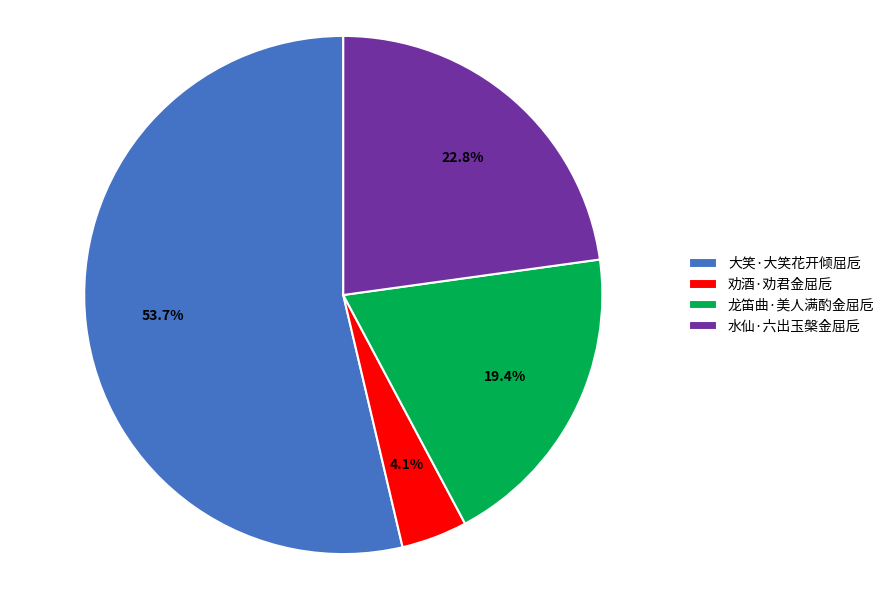

To the nearest percent, what percentage of the pie is 劝酒·劝君金屈卮?

4%